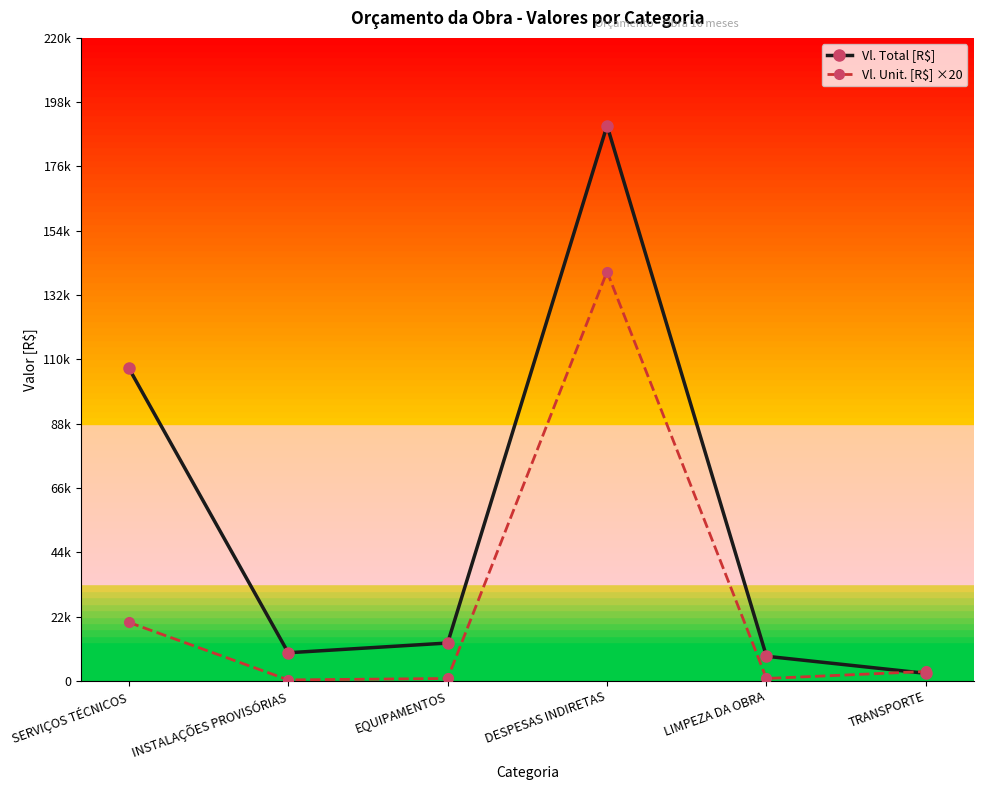

Rank the categories by Vl. Total [R$] value from highest to lowest.

DESPESAS INDIRETAS, SERVIÇOS TÉCNICOS, EQUIPAMENTOS, INSTALAÇÕES PROVISÓRIAS, LIMPEZA DA OBRA, TRANSPORTE